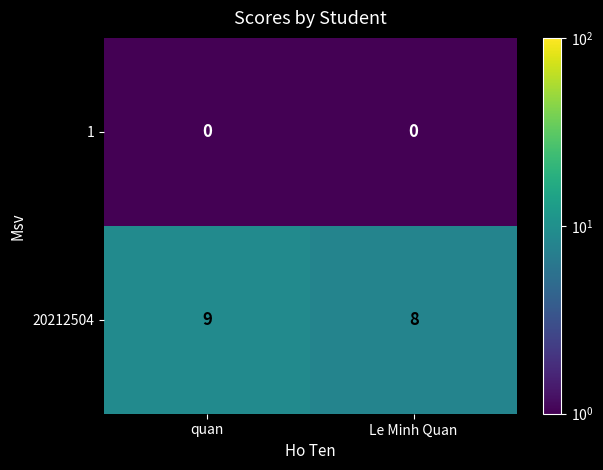

Which category has the highest value across all series?

quan